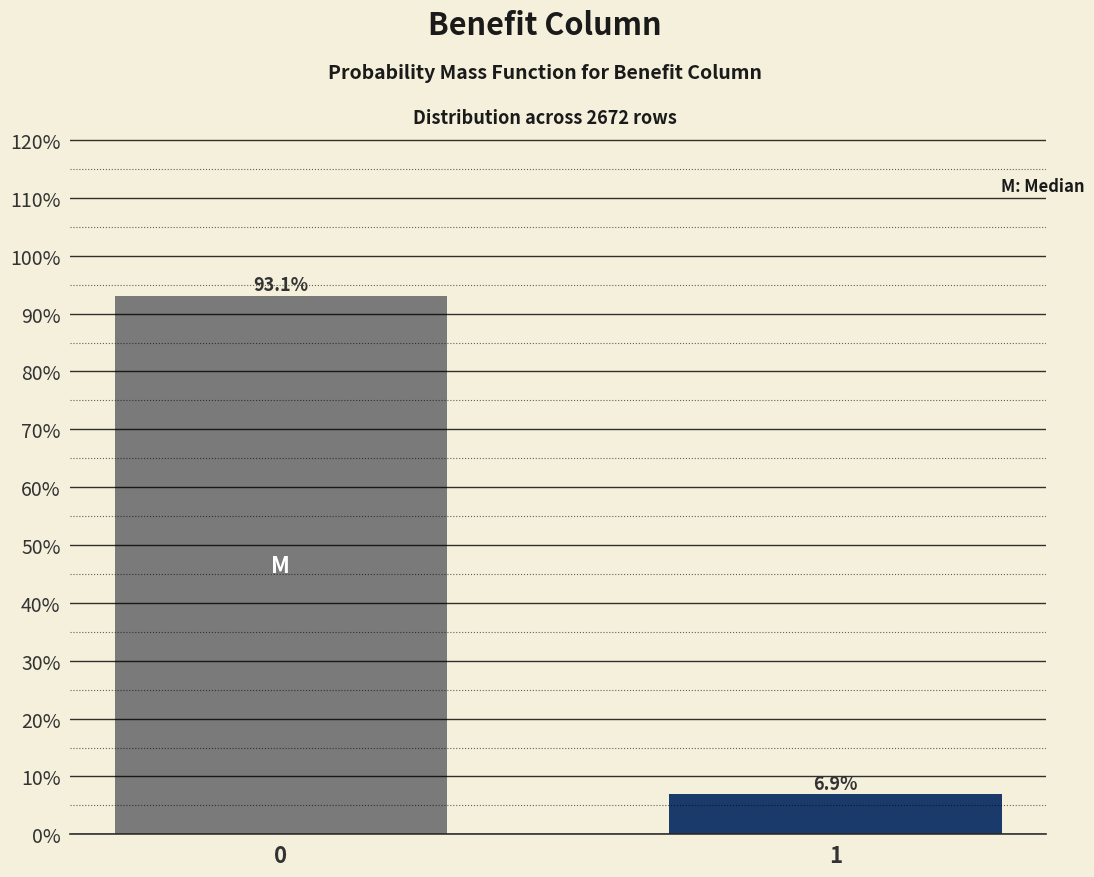

Reading right to left, what are all the values shown in this chart?

1=6.9	0=93.1